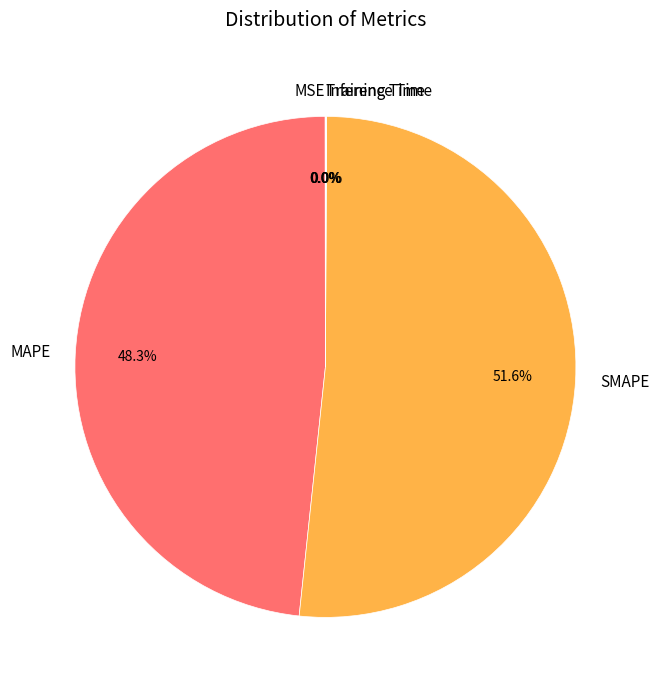

Which category has the biggest portion of the pie?

SMAPE